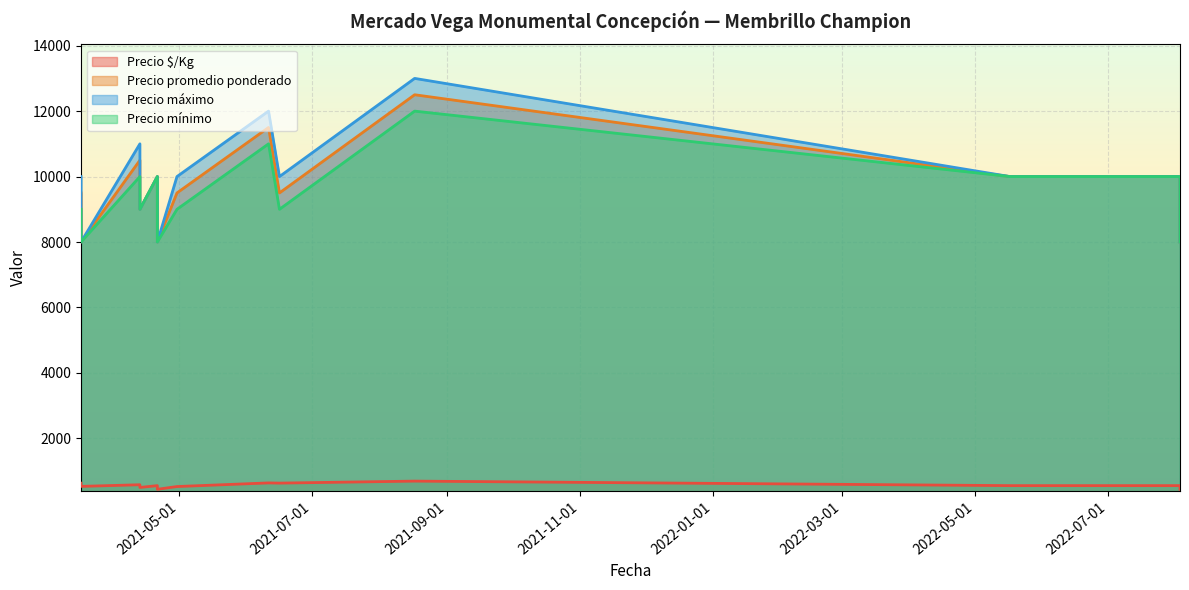

True or false: Precio promedio ponderado and Precio $/Kg intersect in this chart.

False